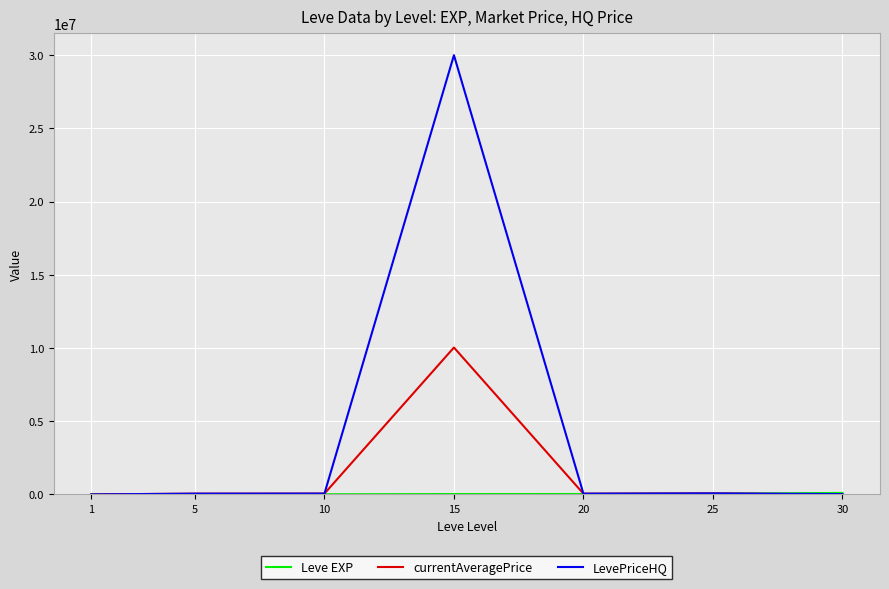

At which label does LevePriceHQ first exceed 50007?

10